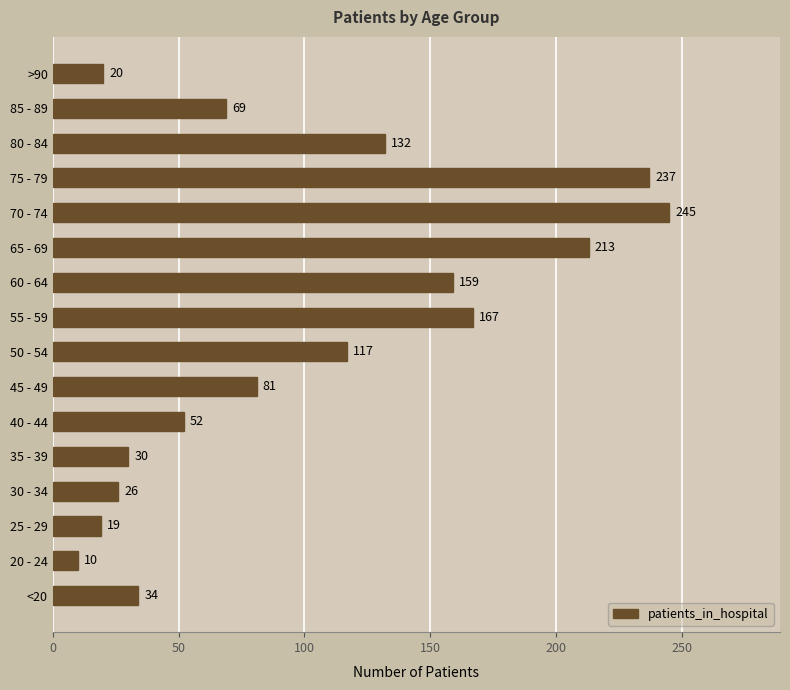

The chart shows a value of 18 at <20. True or false?

False